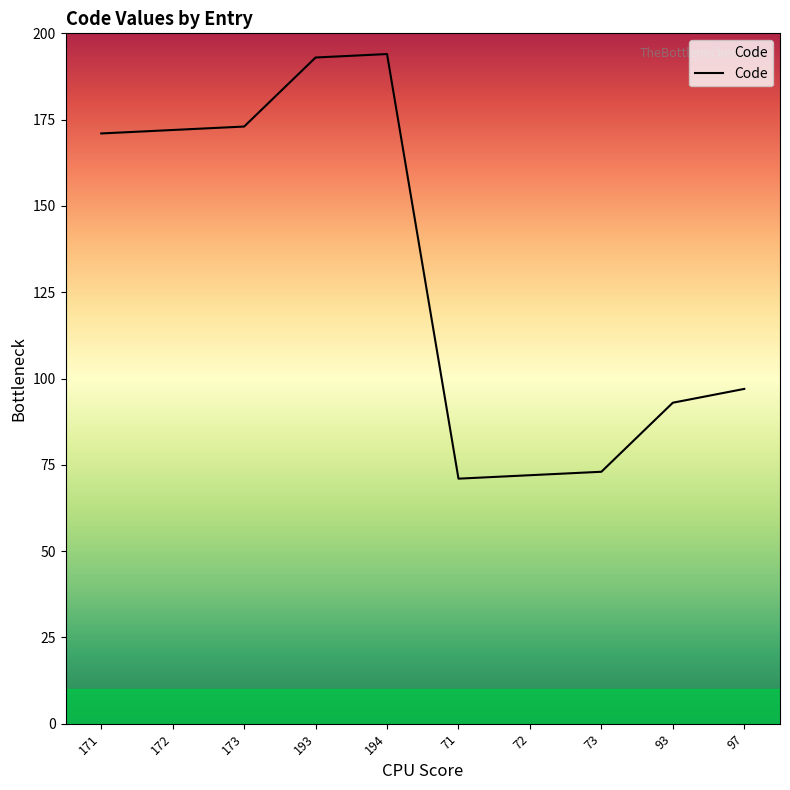

True or false: the data shows 15 at 72.

False